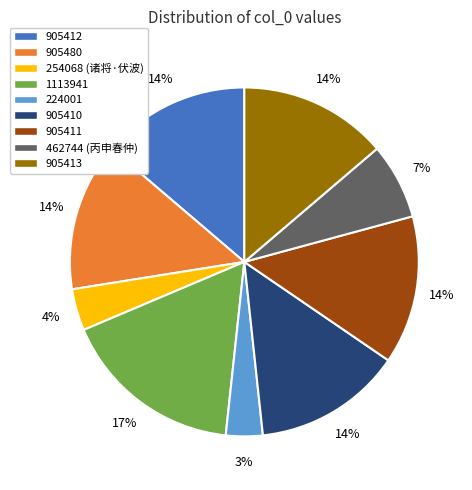

Is the sum of 905413 and 905411 greater than half?

No